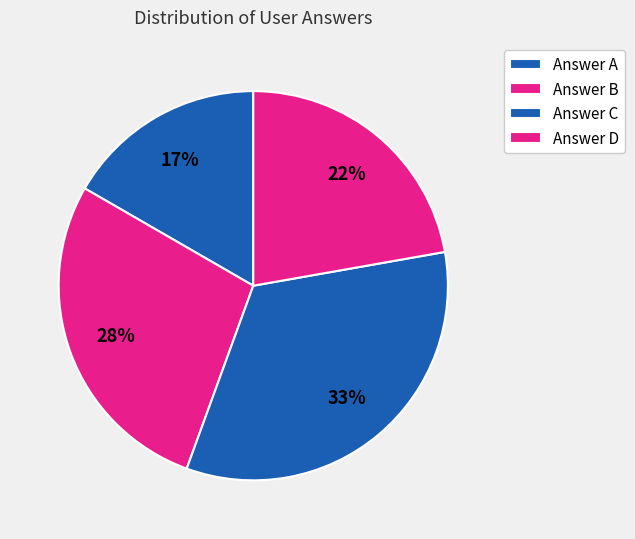

Count the number of slices in the pie.

4